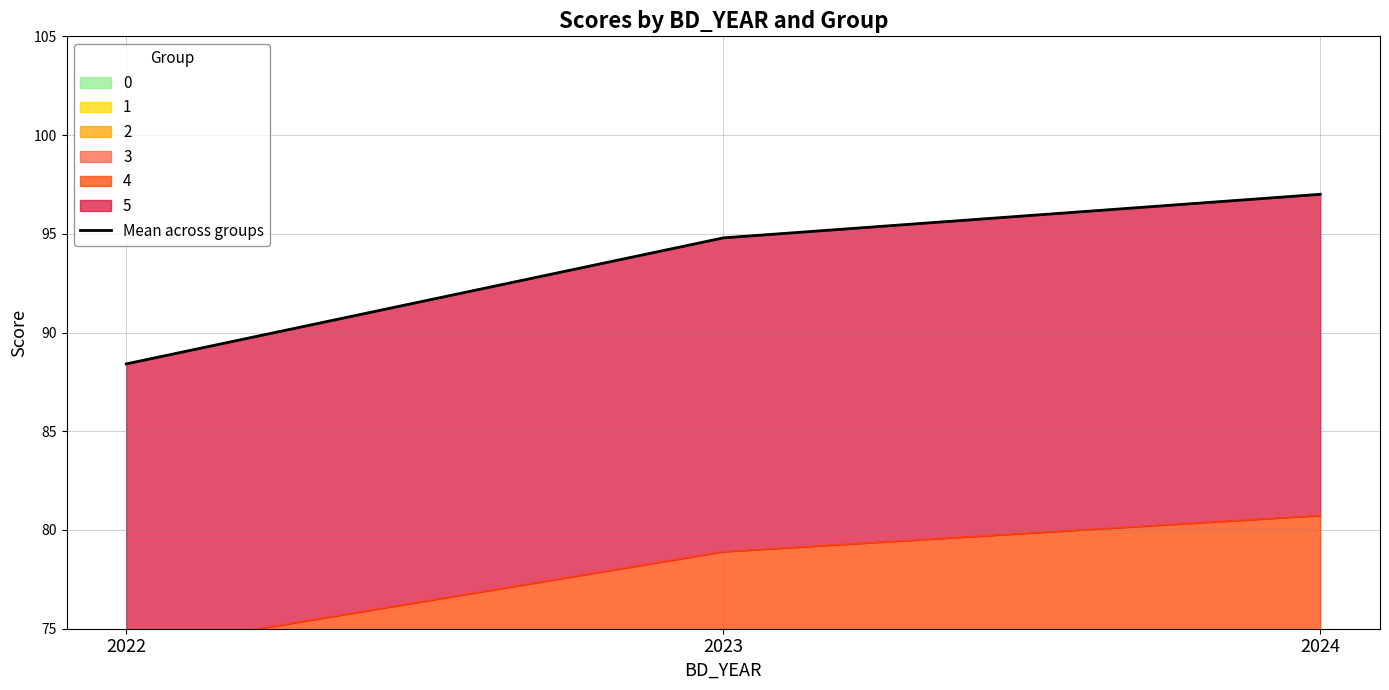

What is the difference between the maximum and minimum values?

8.6